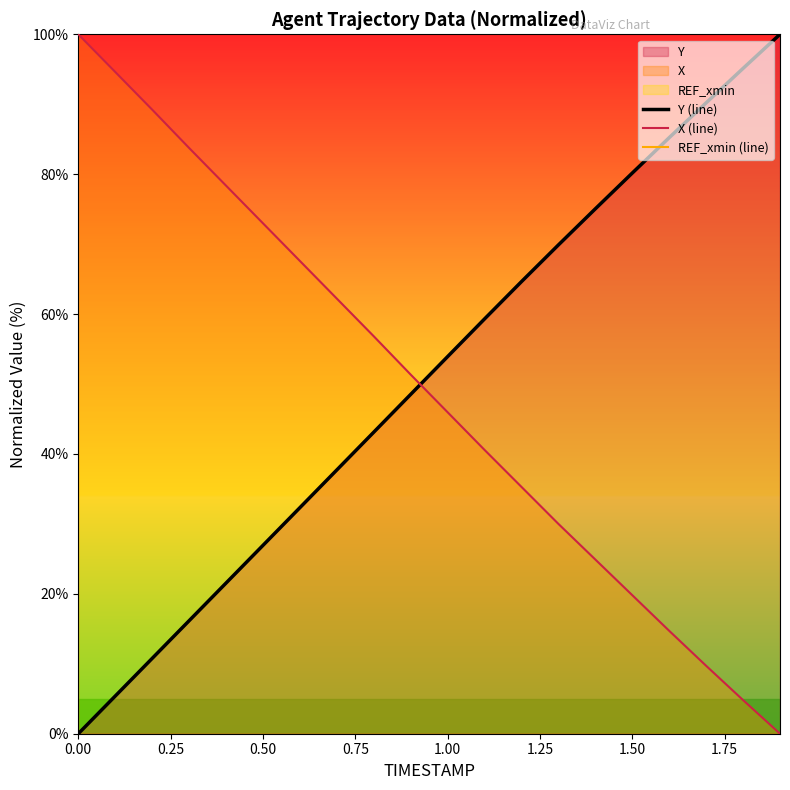

How many times do X (line) and Y (line) cross each other?

1